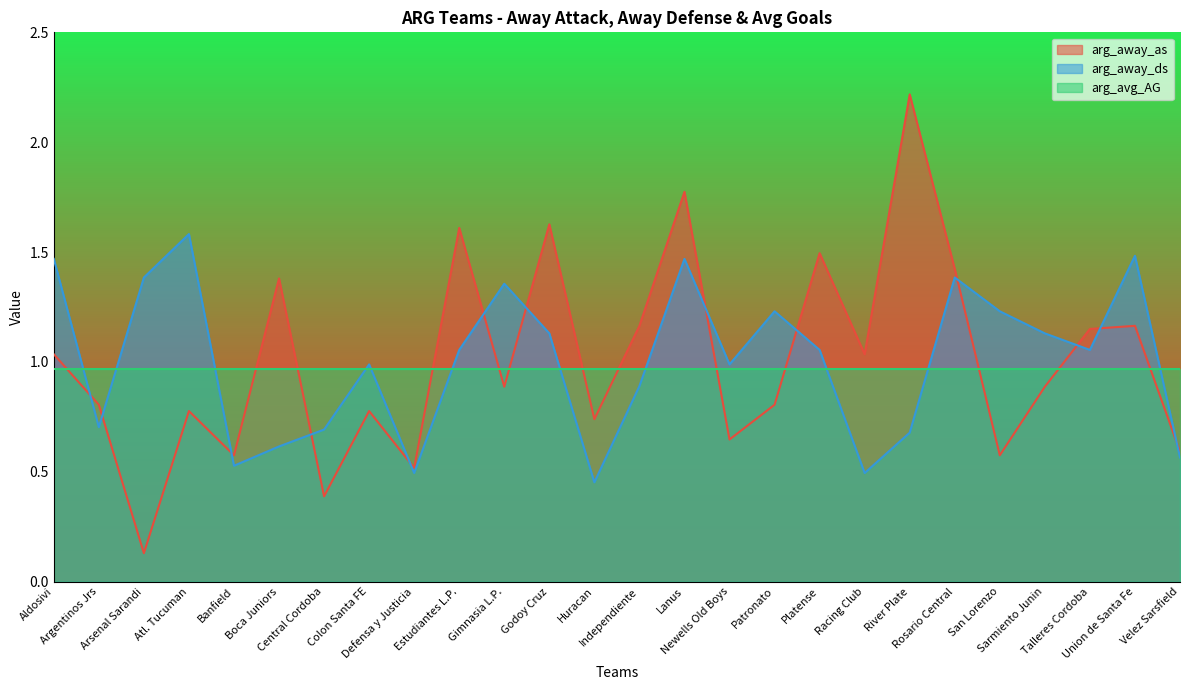

Rank the series by their maximum value, from highest to lowest.

arg_away_as, arg_away_ds, arg_avg_AG